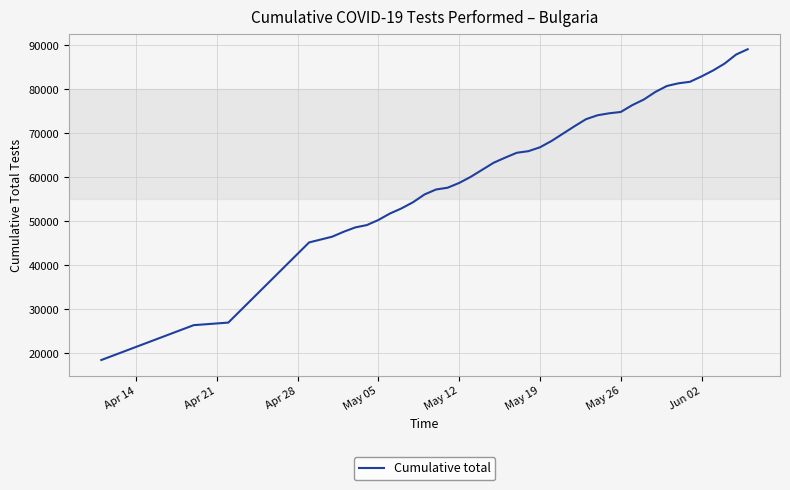

What is the maximum value shown in the chart?

89086